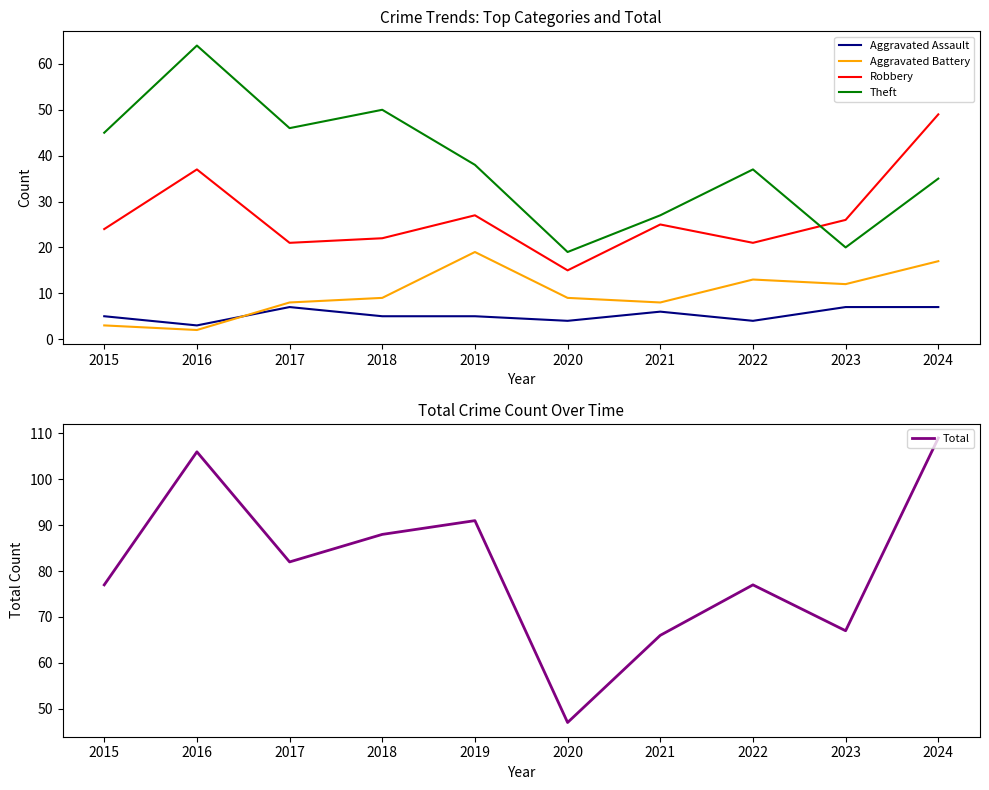

Is the value of Theft at 2022 greater than the value of Aggravated Battery at 2023?

Yes